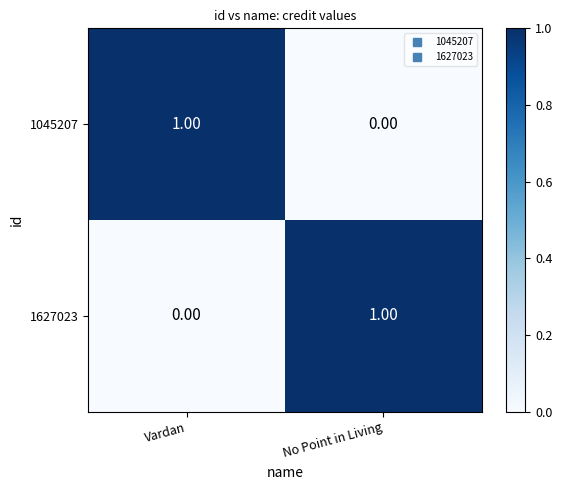

List the labels in order of 1627023 value, largest first.

No Point in Living, Vardan